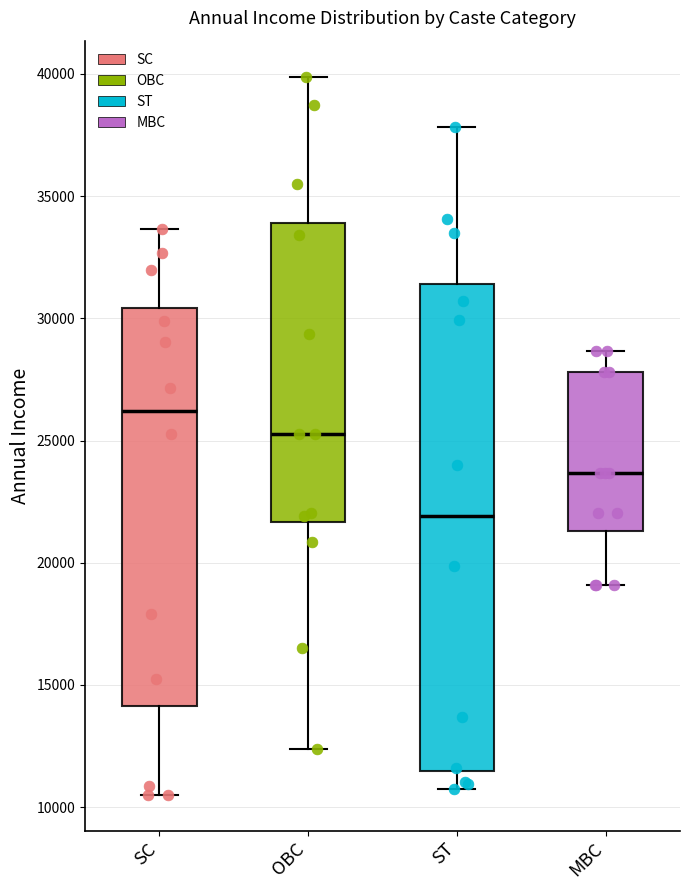

Which box's median line is the lowest?

ST